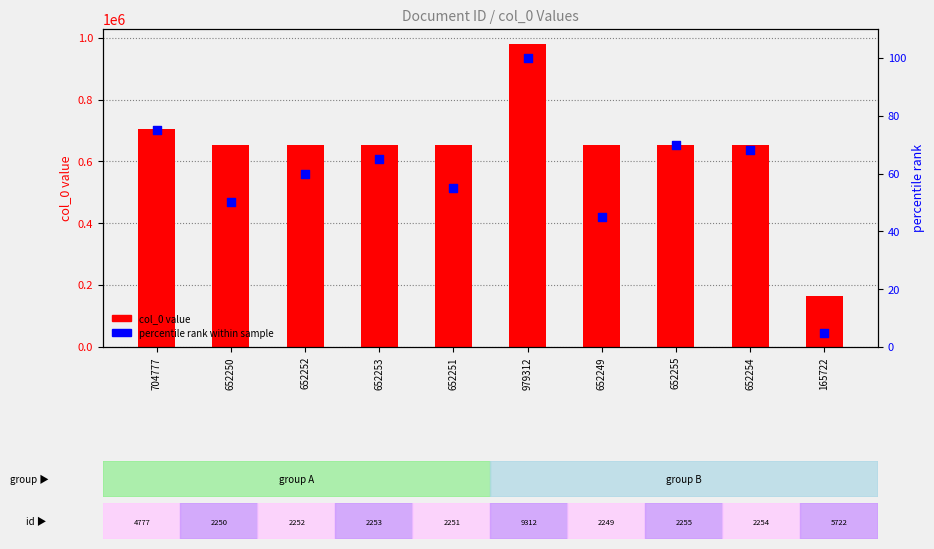

Which series has the largest total across all categories?

col_0 value